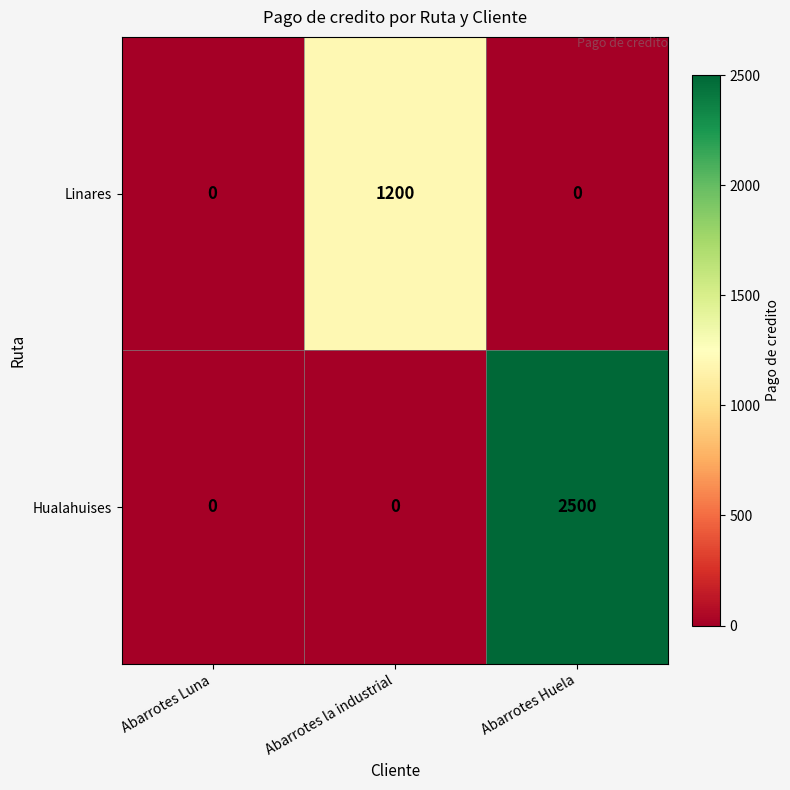

List the series in order of their peak value, highest first.

Hualahuises, Linares